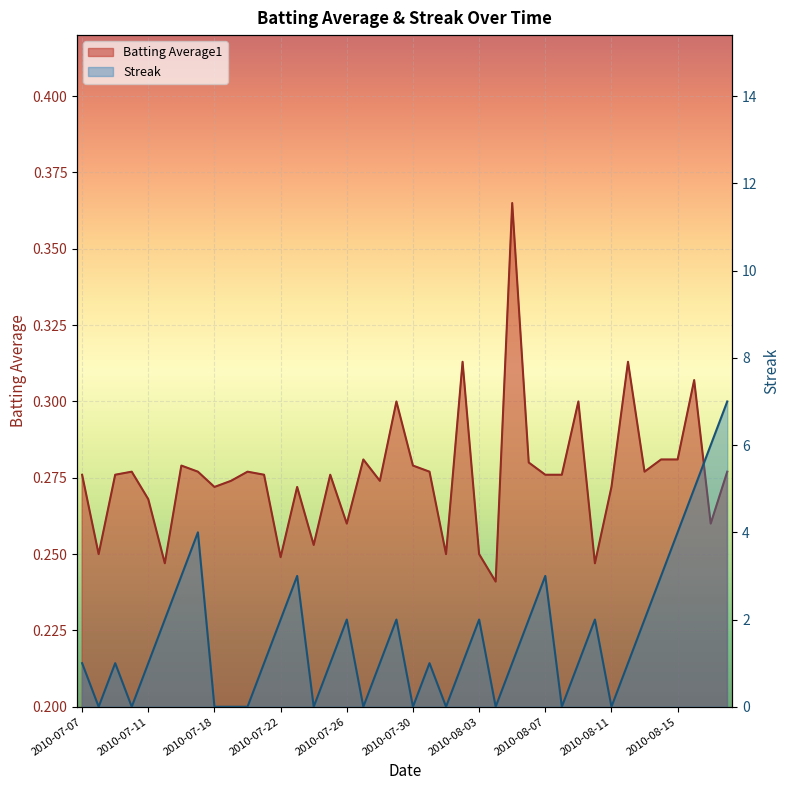

What is the spread (max minus min) of values at 2010-08-01?

0.2